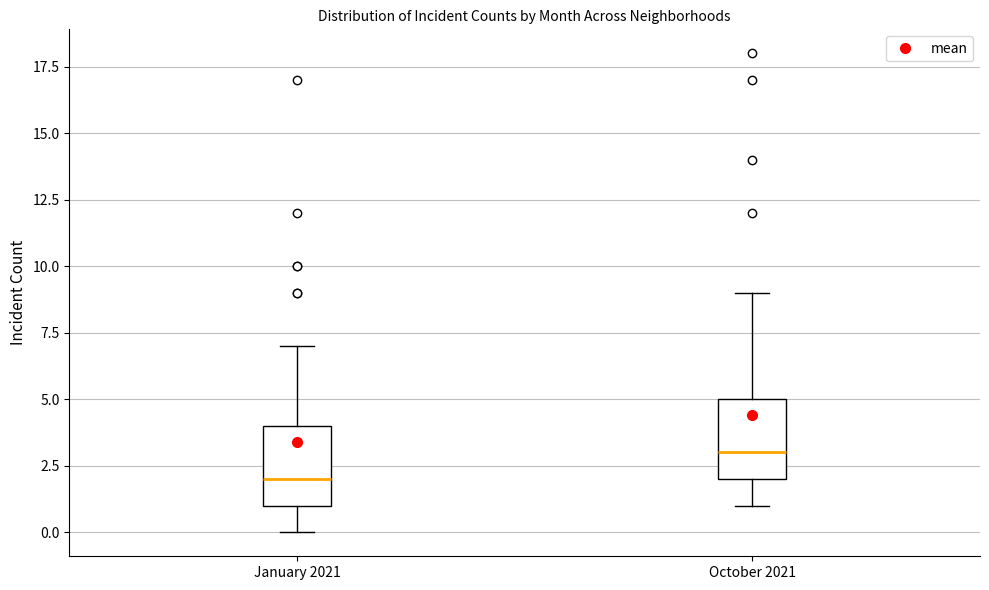

Where is the upper edge of the box for October 2021 on the y-axis? The values are not printed on the chart, so give them approximately, as read against the axis.

5